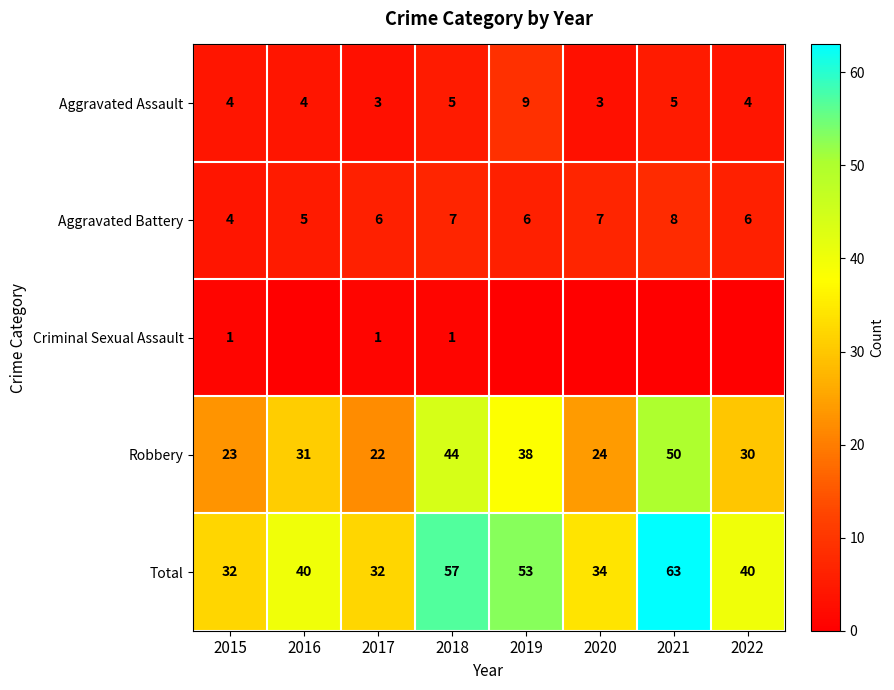

At which category is the sum across all series the highest?

2021